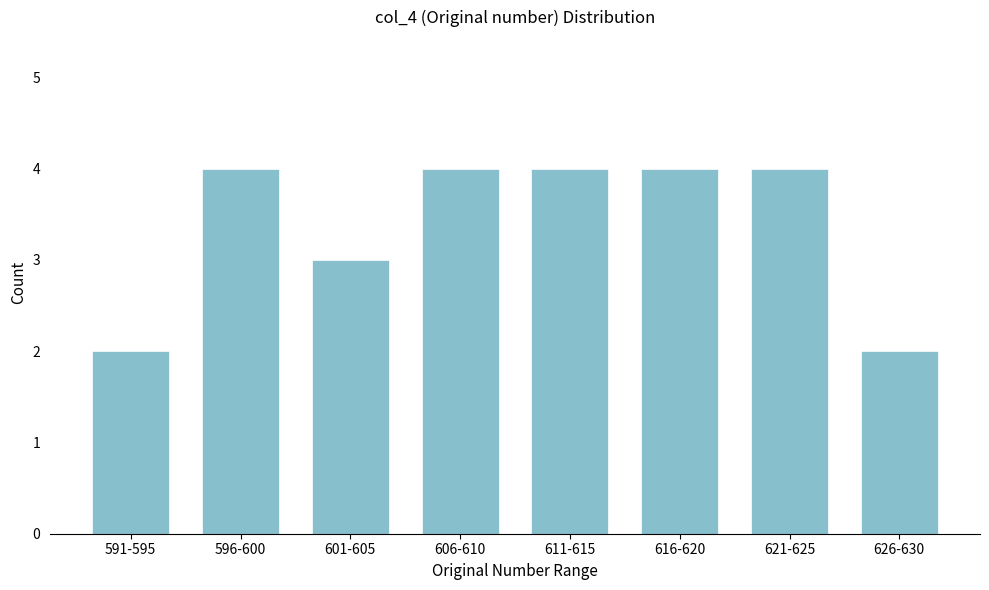

Reading left to right, list all the values displayed in this chart.

2	4	3	4	4	4	4	2